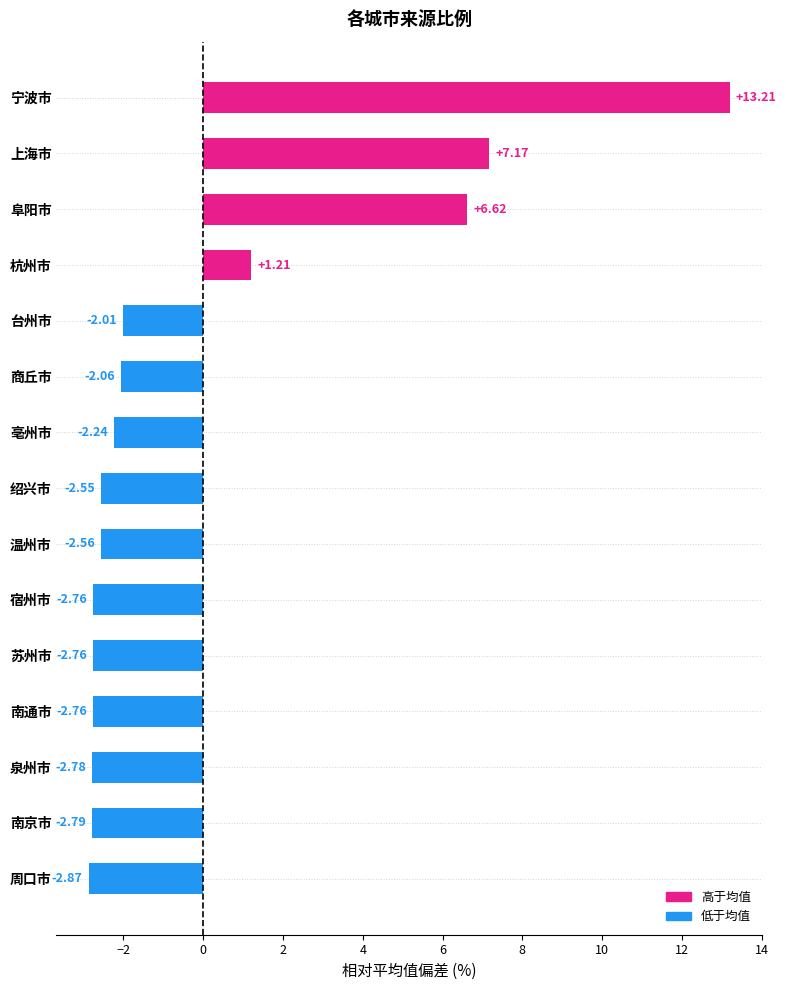

Which category has the highest value across all series?

宁波市